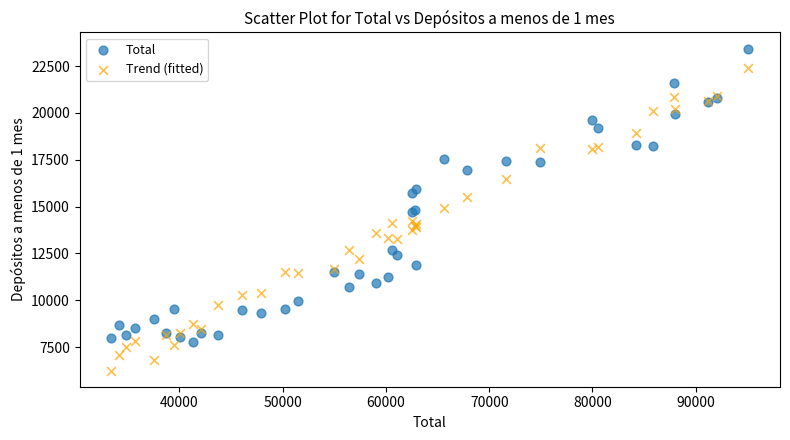

What are all the series names shown in the legend?

Total, Trend (fitted)